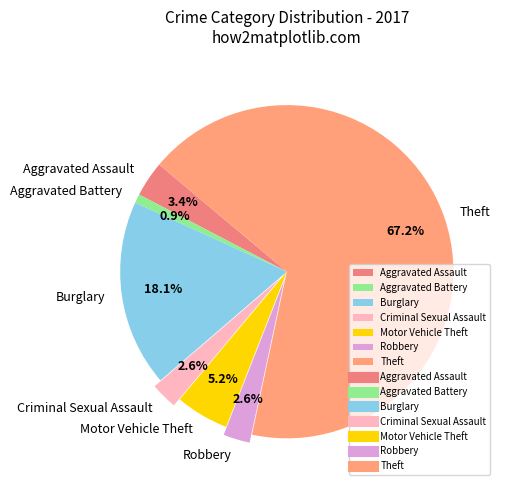

What percentage do Burglary and Robbery together represent?

20.7%